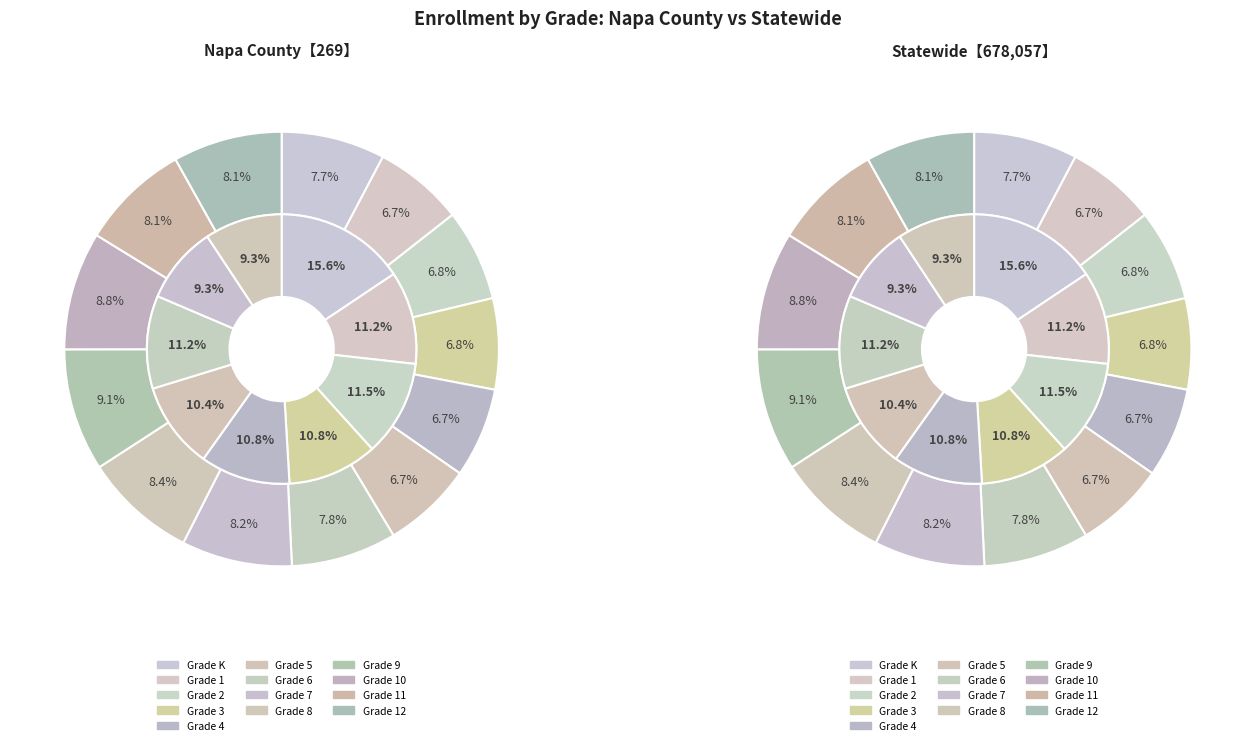

To the nearest percent, what is the average slice percentage?

8%